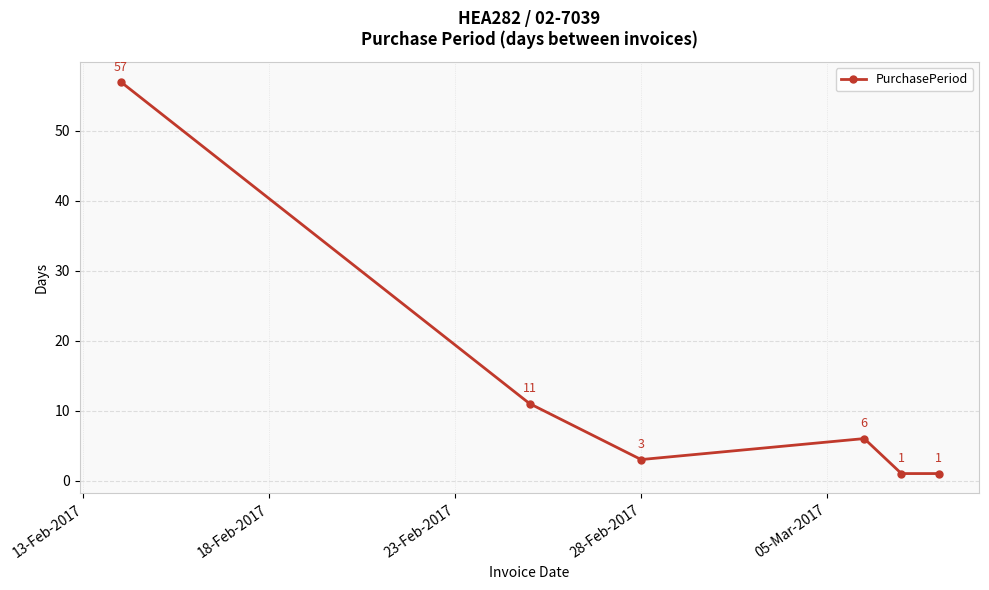

True or false: the data has more than 1 interior local peaks.

False